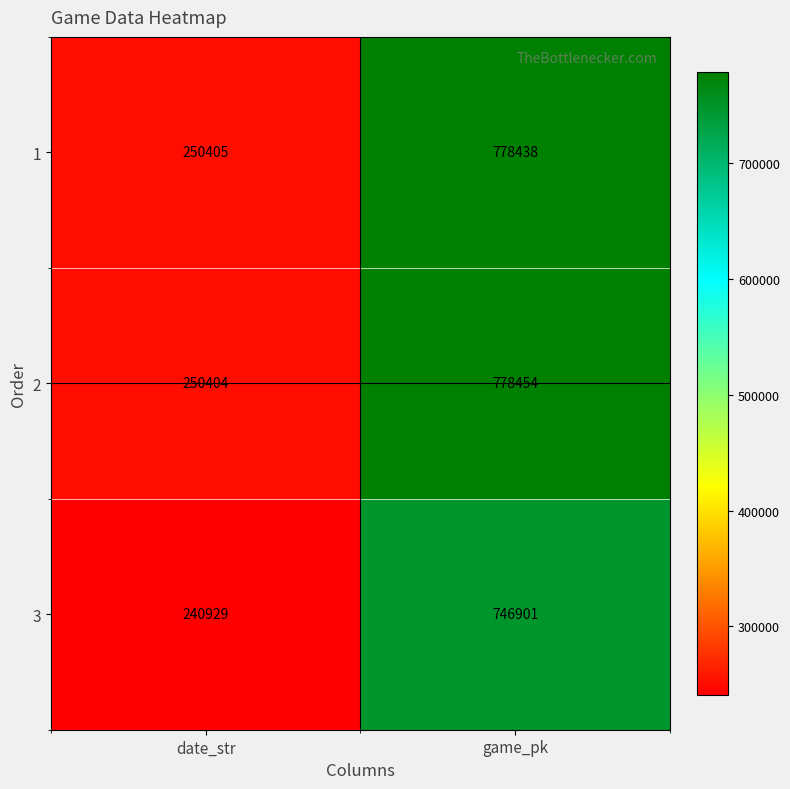

What is the sum of all 1 values?

1028843